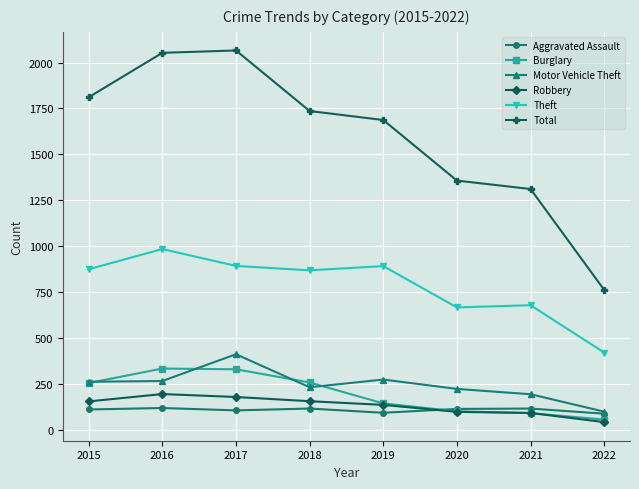

What is the lowest value of the Theft series?

420